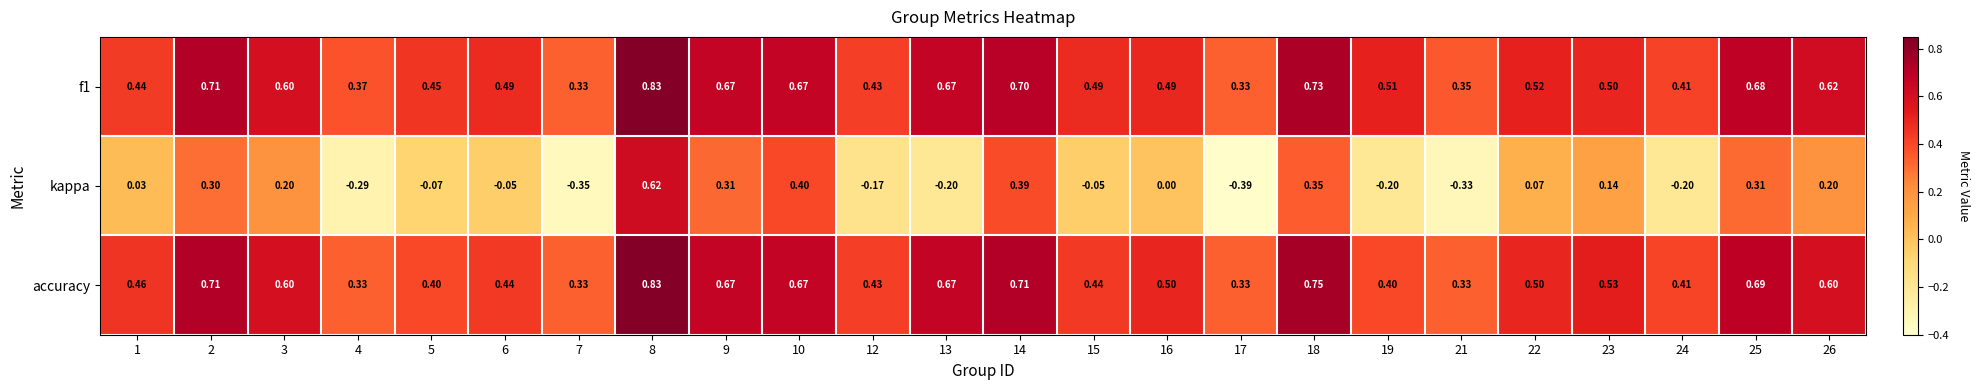

At how many categories does at least one series exceed 0?

24